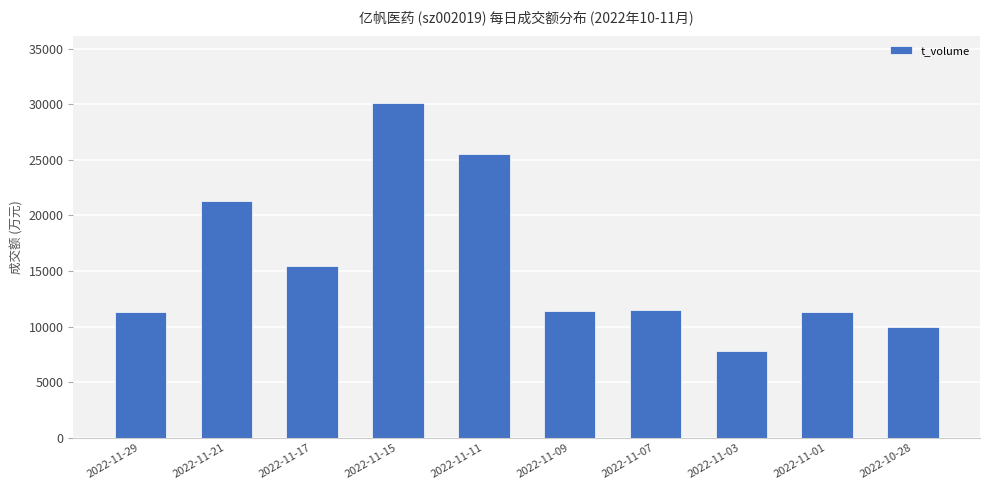

What is the maximum value shown in the chart?

30130